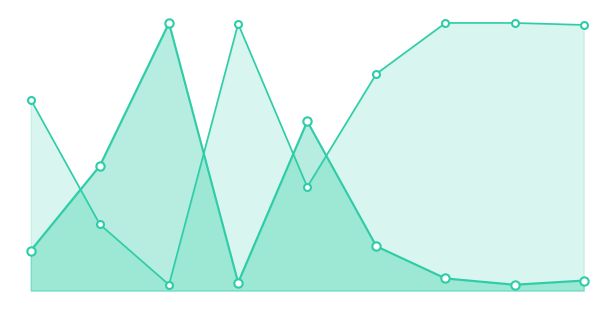

What is the approximate value of nombre_stations at 3?

45.7